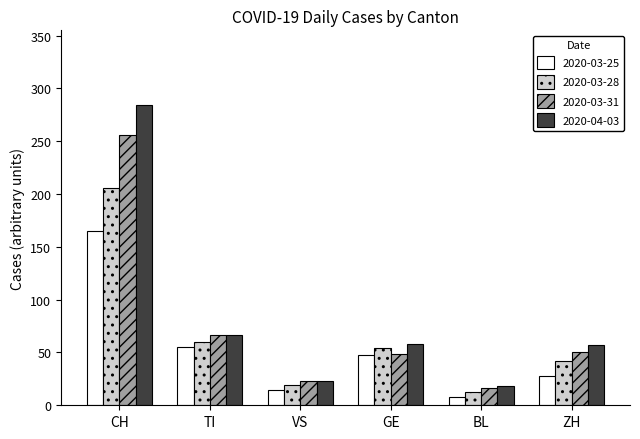

What is the difference between the maximum and minimum values in the 2020-04-03 series?

266